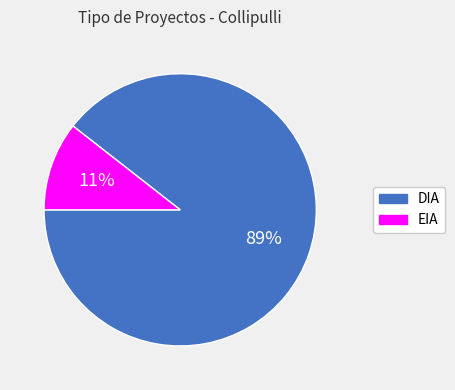

Which slice represents more than half of the pie?

DIA